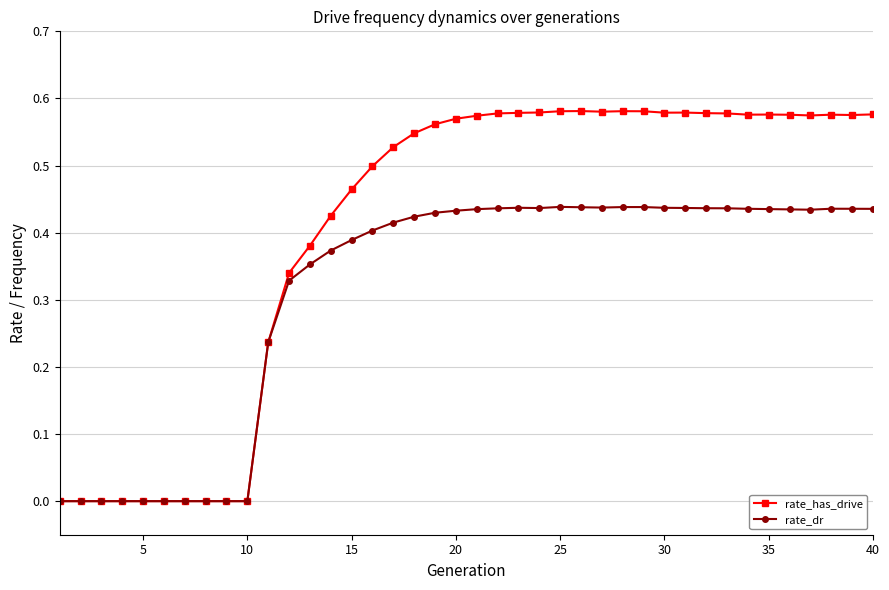

Which series has the largest total across all categories?

rate_has_drive